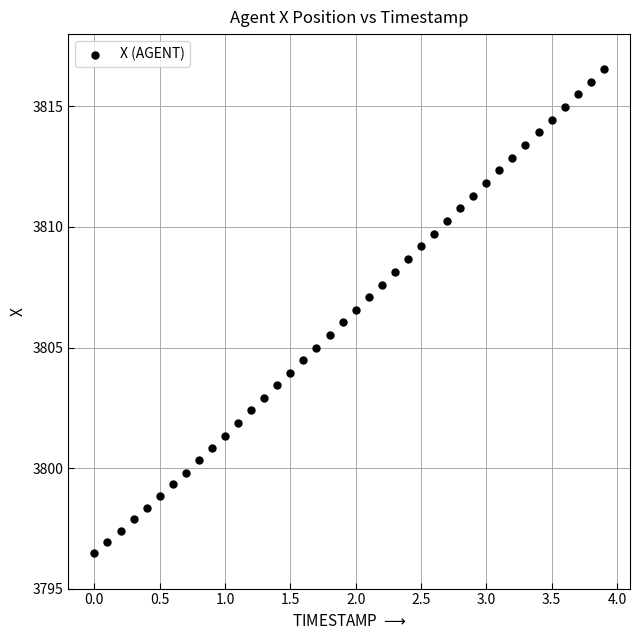

What is the range of Y values (max minus min)?

20.1